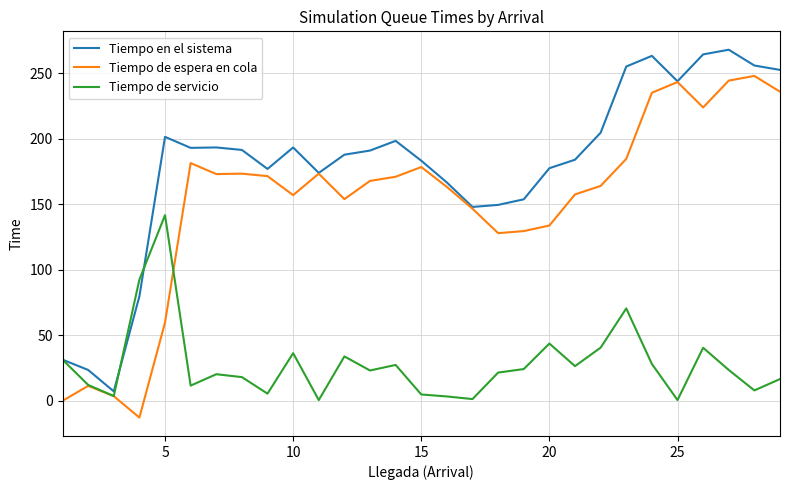

True or false: Tiempo en el sistema has more than 1 points higher than both neighbors.

True